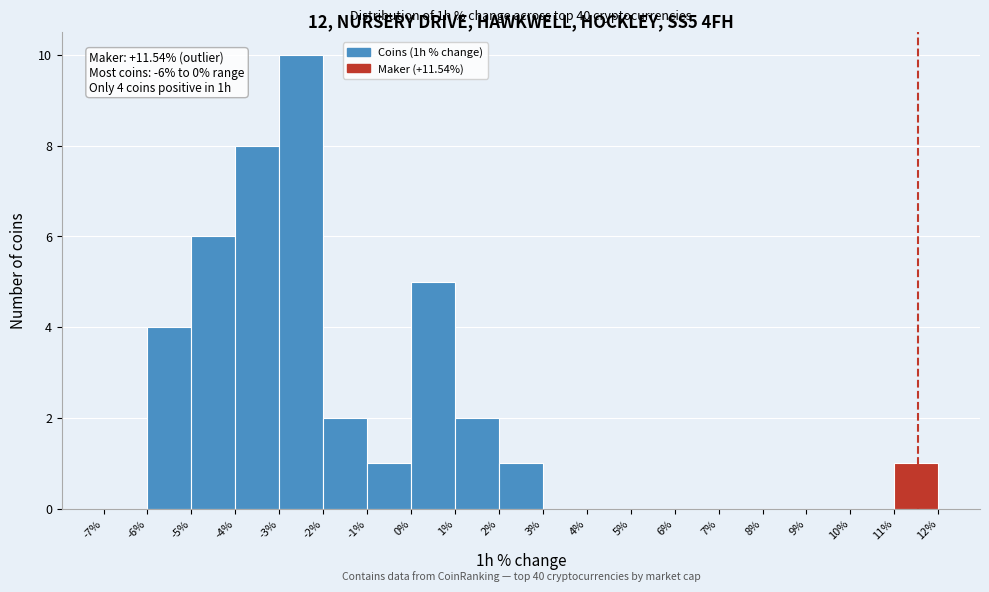

Which range on the x-axis has the tallest bar?

-3% to -2%